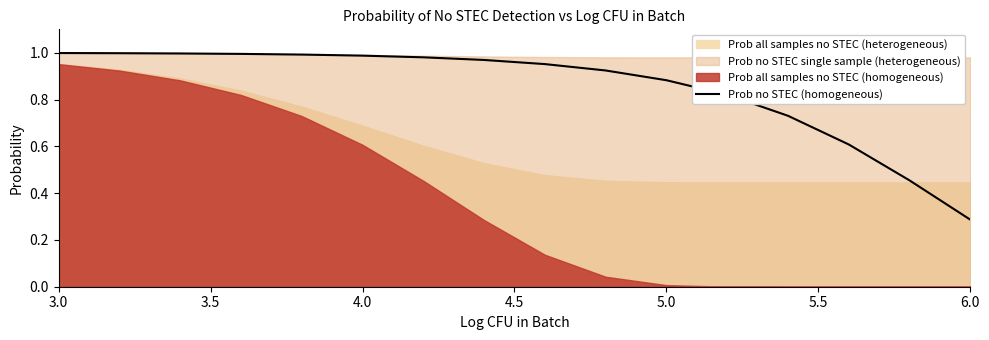

Is it true that the value at 11 is 0.5?

False